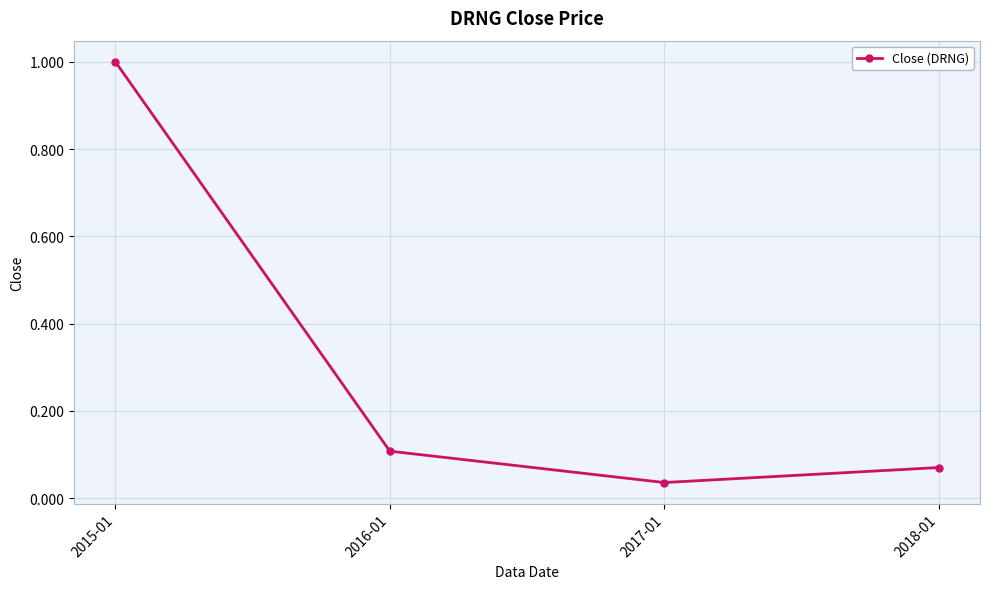

What is the change in value from 2015-01 to 2018-01?

-0.9